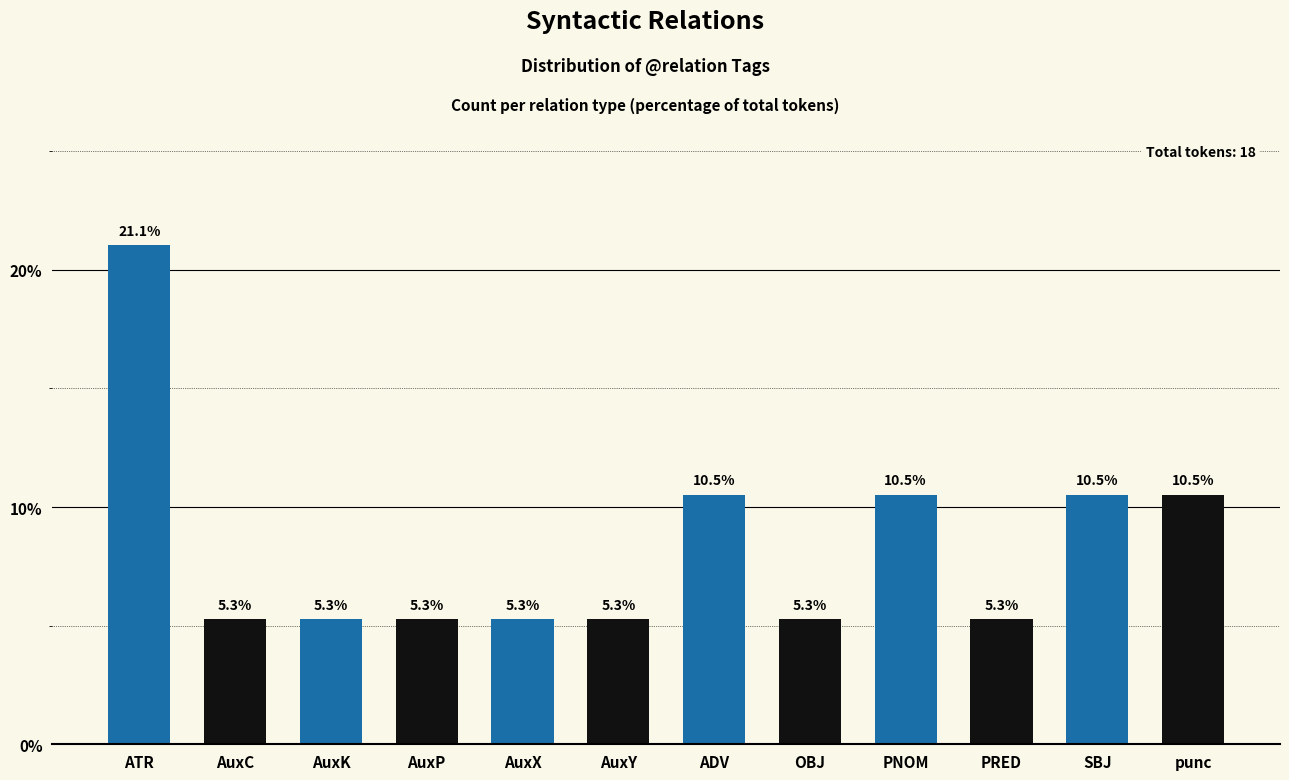

What position from the right is PNOM?

4